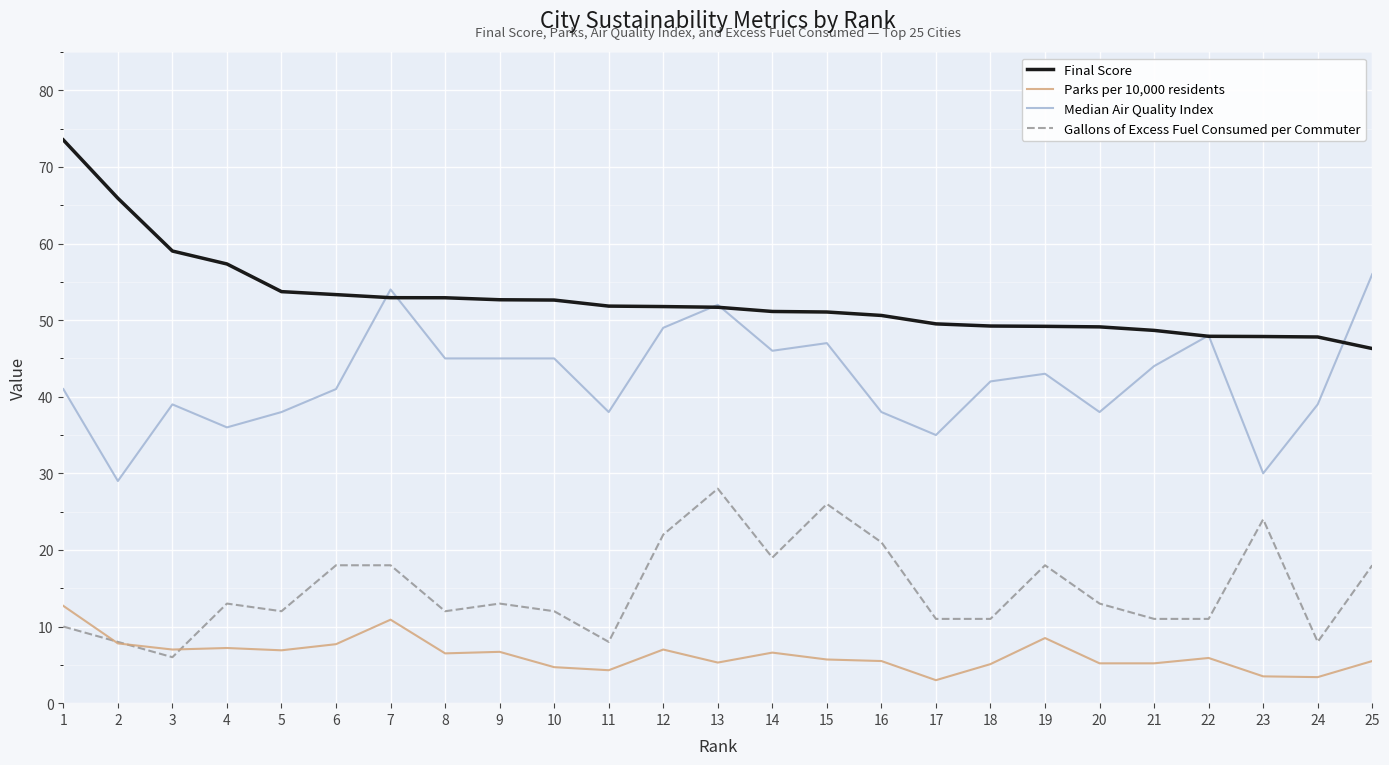

What is the difference between the highest and lowest values at 16?

45.1